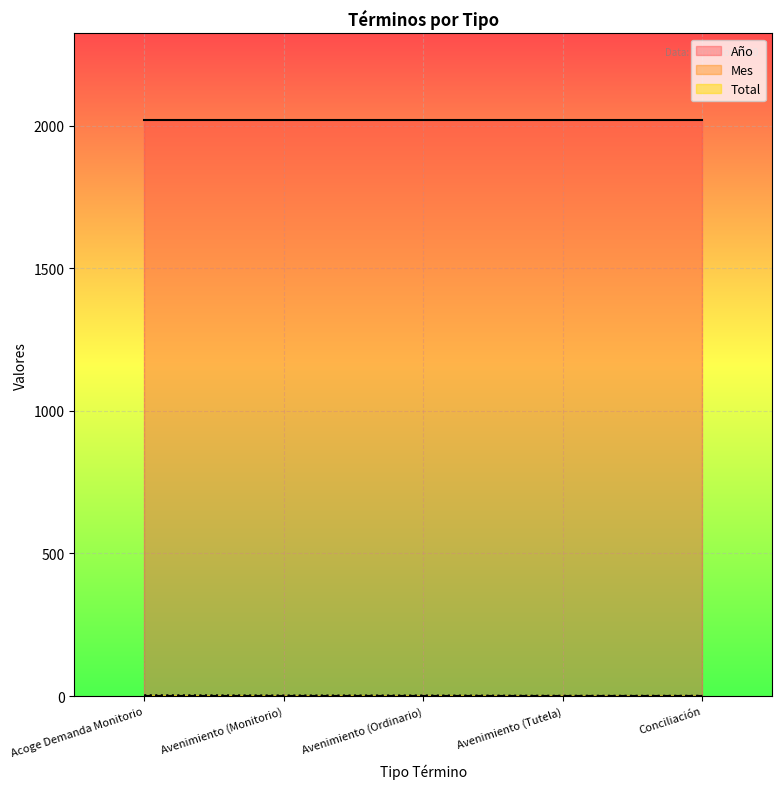

What value does the Año series have at Conciliación?

2020